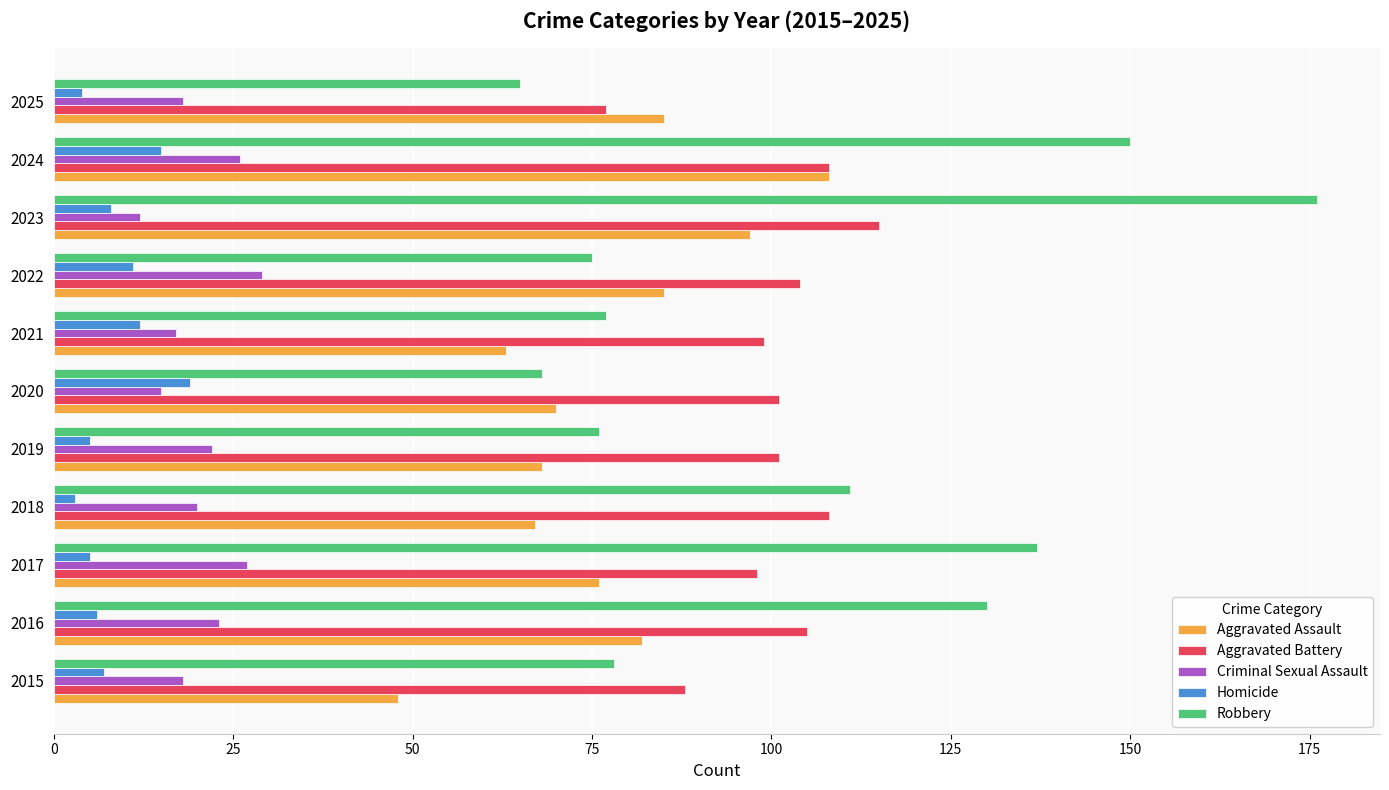

Read the Robbery value at 2024.

150